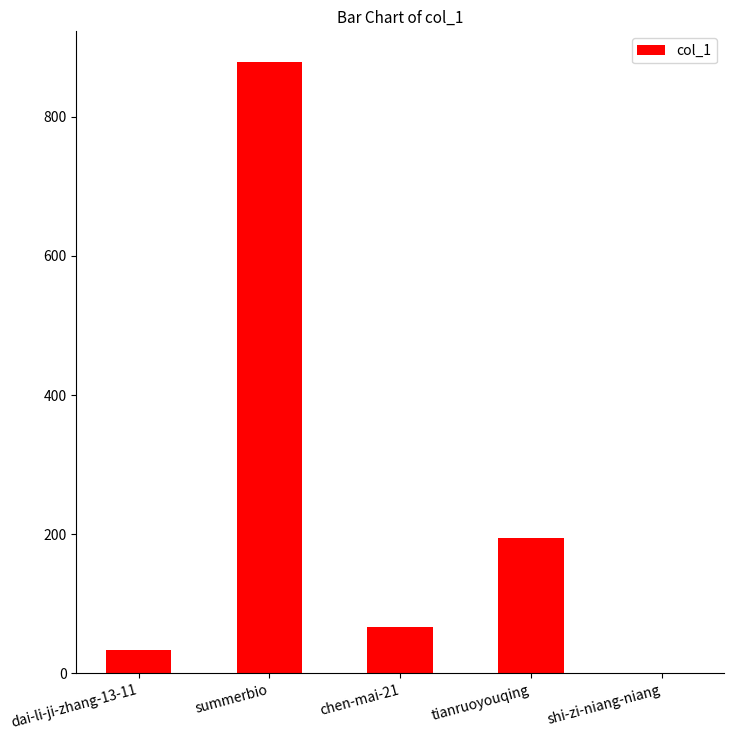

The chart shows a value of 614 at summerbio. True or false?

False